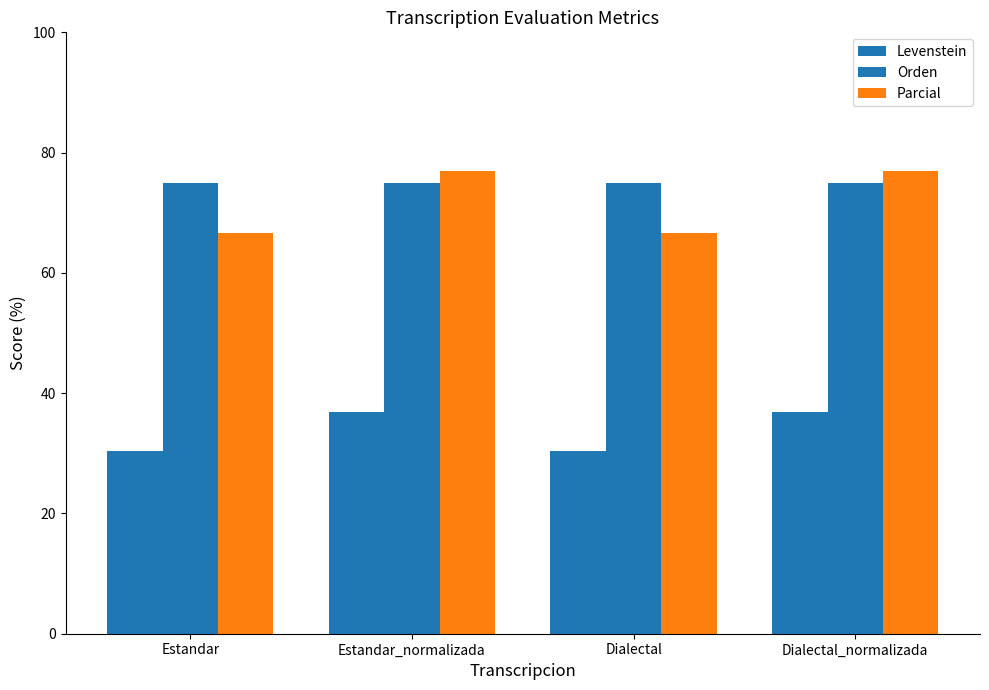

How many groups of bars are there?

4